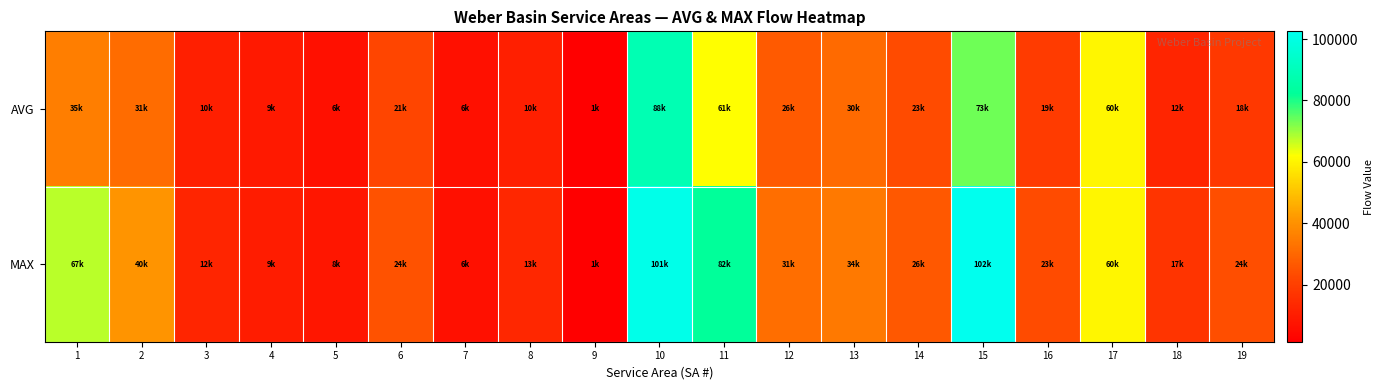

Between 19 and 9, which is larger?

19